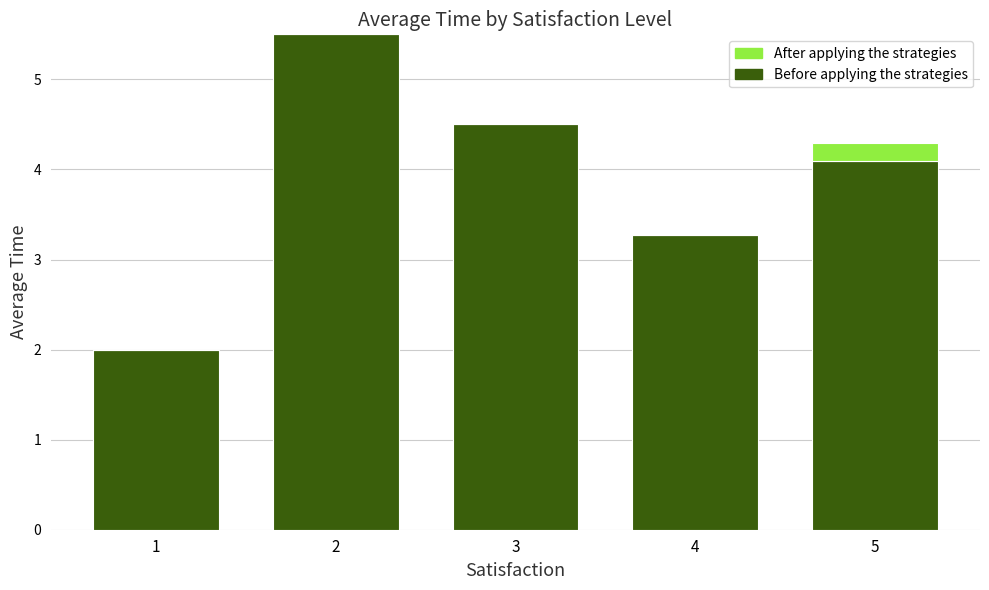

Read the Before applying the strategies value at 2.

5.5